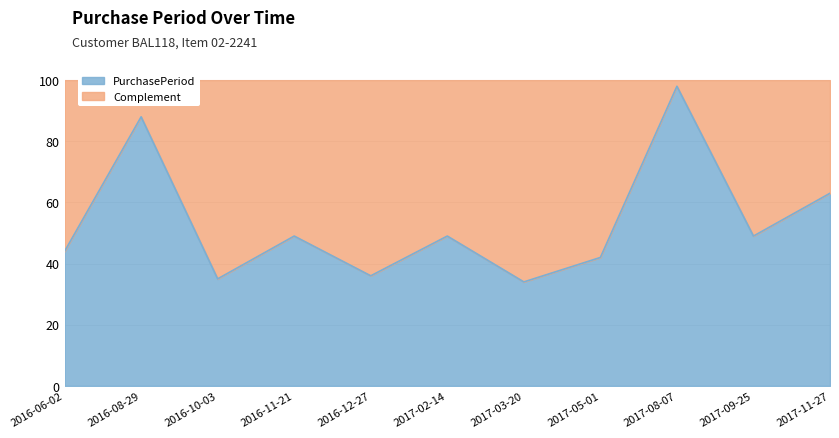

Reading left to right, extract all data points from this chart.

44	88	35	49	36	49	34	42	98	49	63